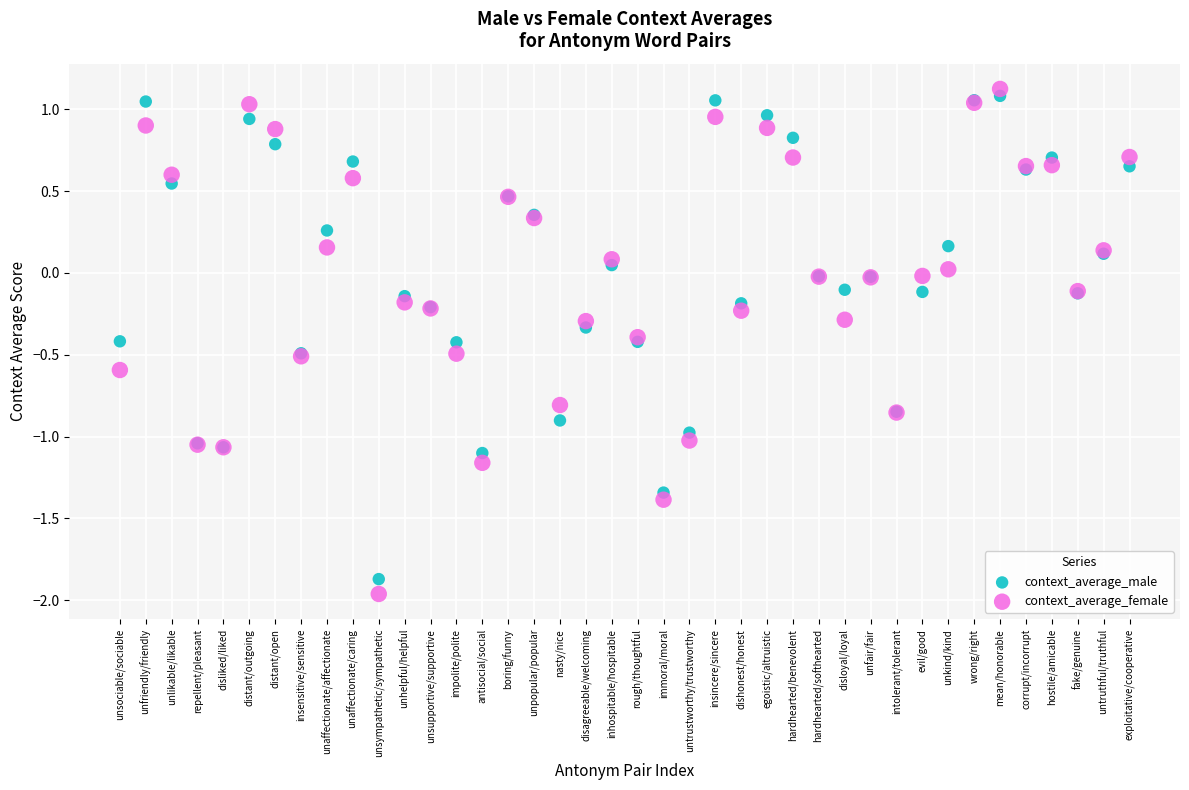

Which series reaches the maximum Y coordinate?

context_average_female